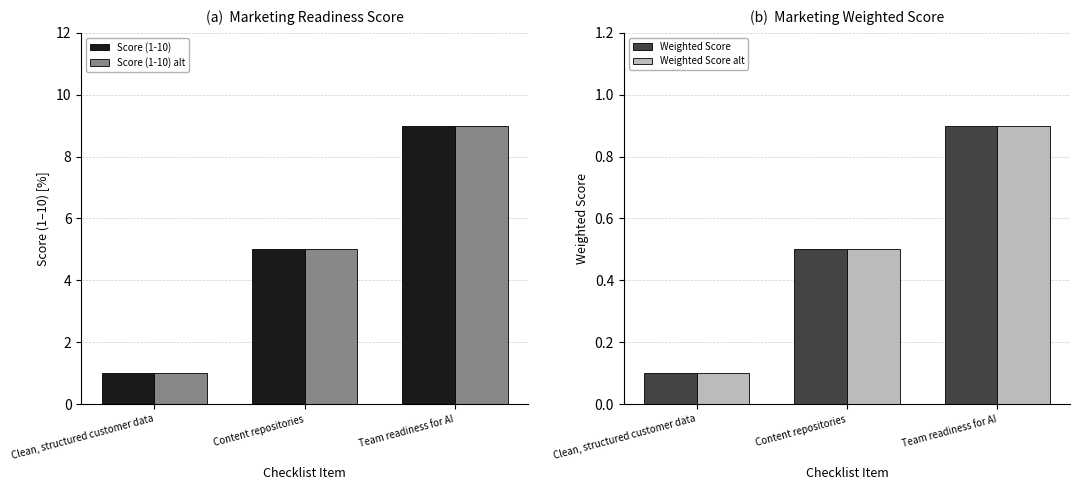

Reading right to left, what are all the values shown in this chart?

Score (1-10): Team readiness for AI=9.0	Content repositories=5.0	Clean, structured customer data=1.0
Score (1-10) alt: Team readiness for AI=9.0	Content repositories=5.0	Clean, structured customer data=1.0
Weighted Score: Team readiness for AI=0.9	Content repositories=0.5	Clean, structured customer data=0.1
Weighted Score alt: Team readiness for AI=0.9	Content repositories=0.5	Clean, structured customer data=0.1